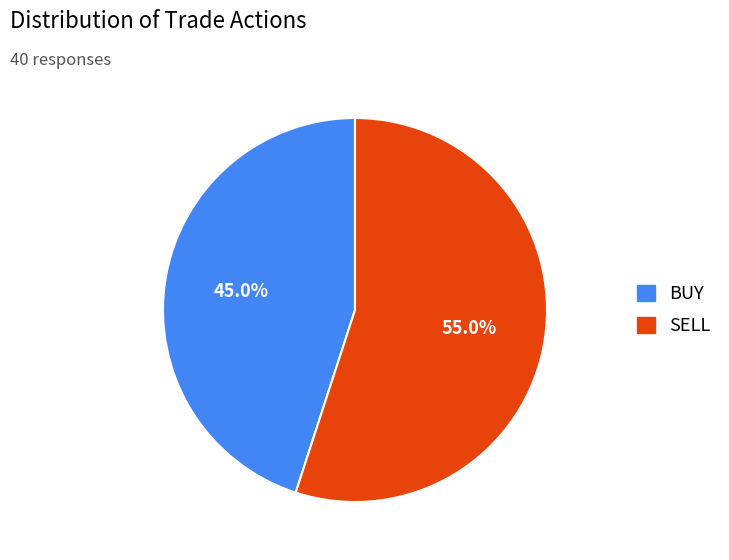

What percentage is the BUY slice, to the nearest percent?

45%